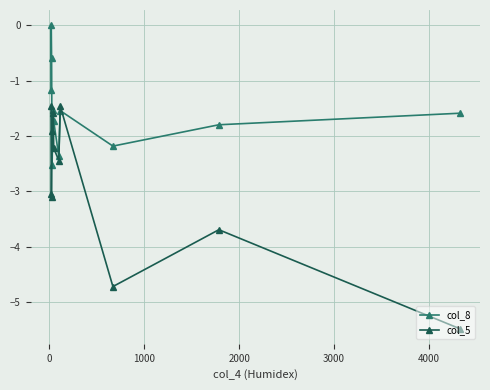

List the series in order of their overall mean, lowest first.

col_5, col_8